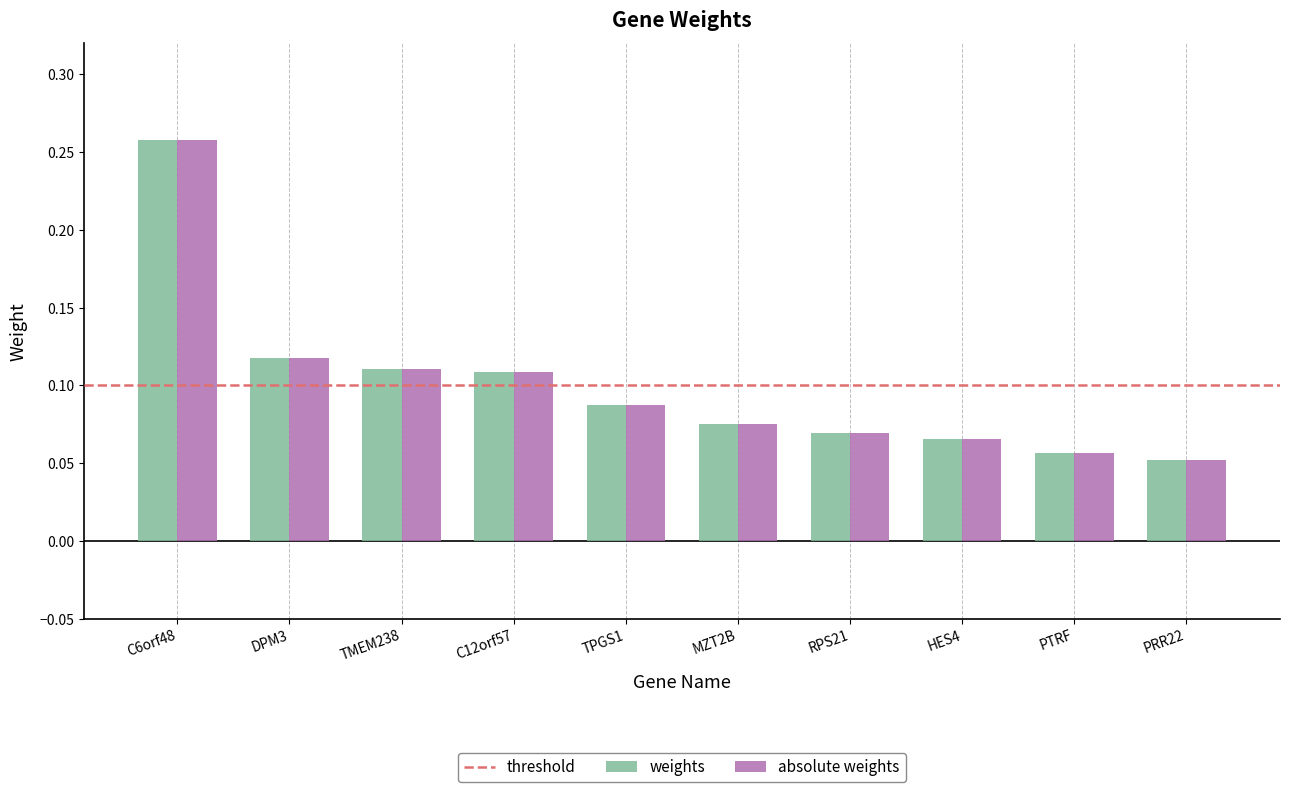

Which category has the highest value in the absolute weights series?

C6orf48